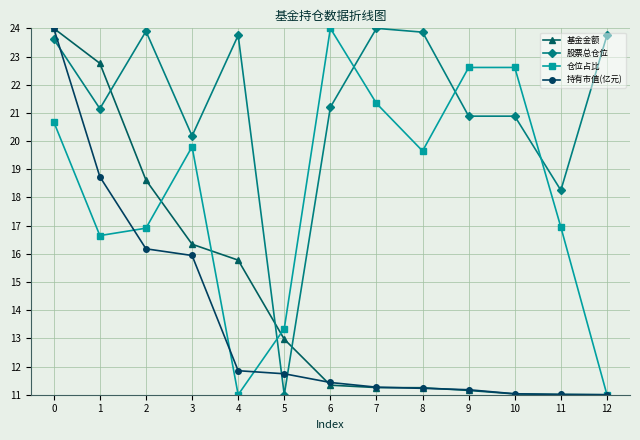

At which label is 股票总仓位 closest to 17?

11